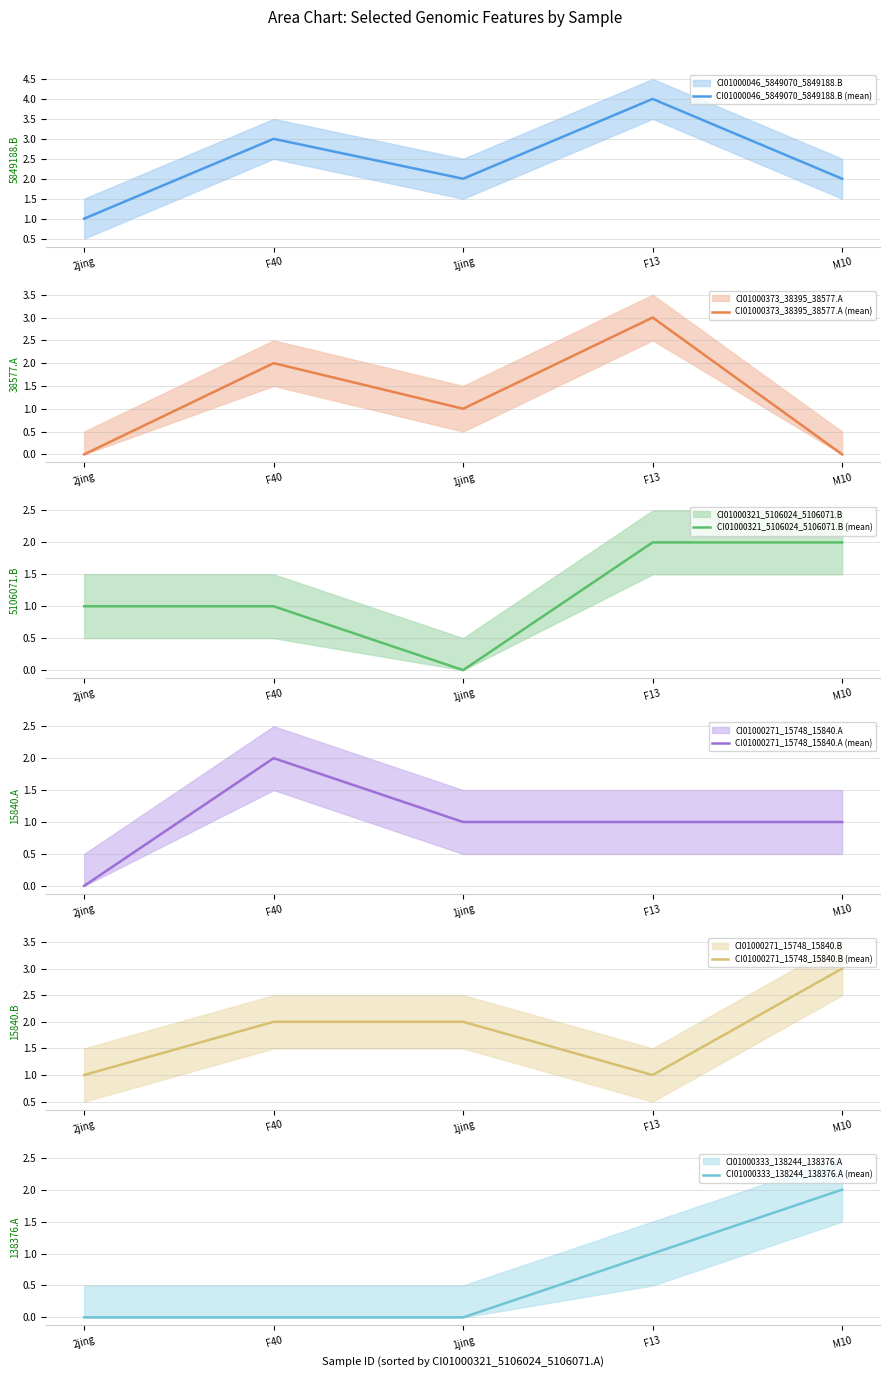

How many data points in CI01000271_15748_15840.B (mean) are less than 2?

2